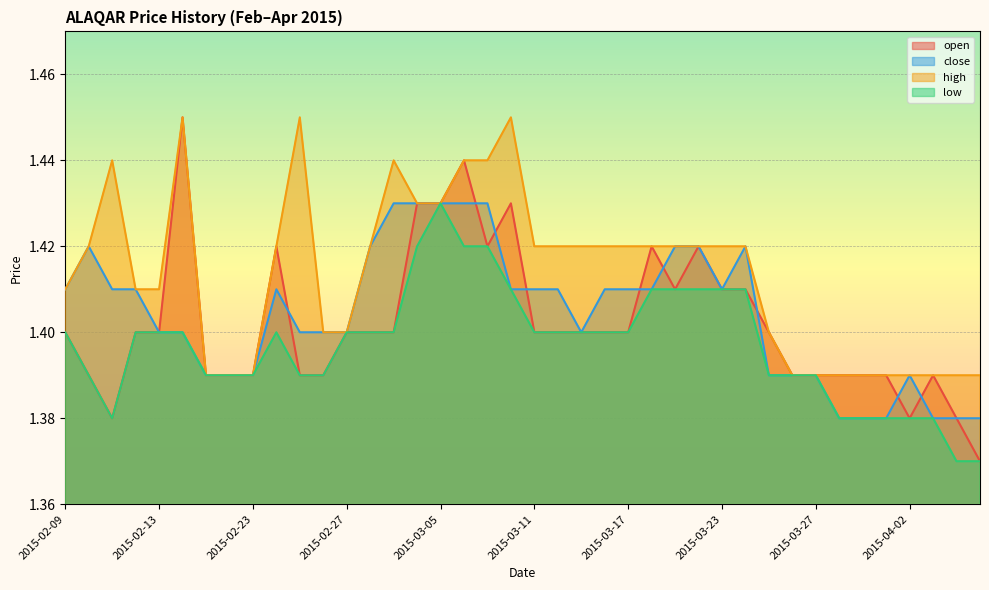

Which has a higher value, 2015-04-01 or 2015-02-13?

2015-02-13